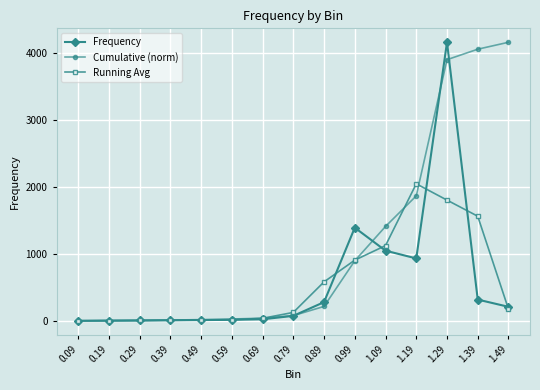

At which label does Running Avg first exceed 128?

0.79